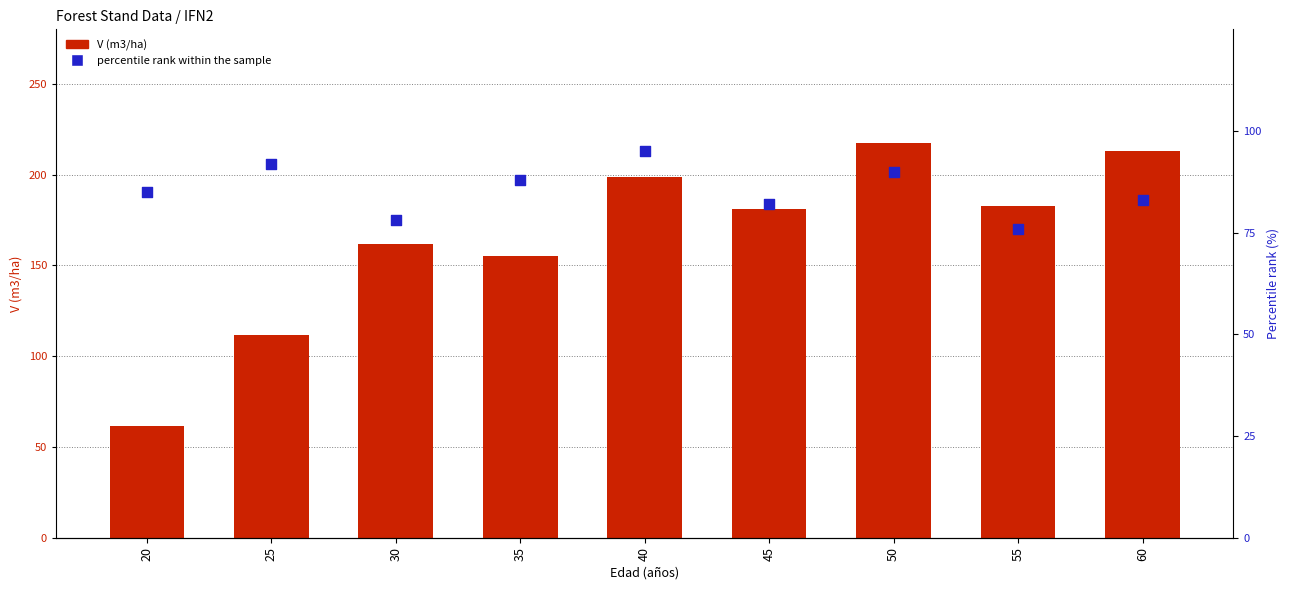

Which series contains the lowest Y value?

V (m3/ha) - before cut